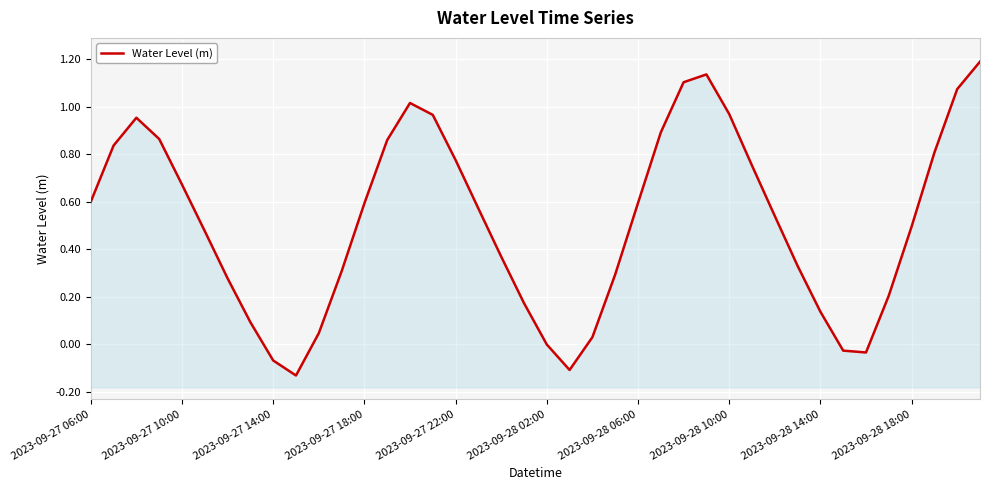

Is it true that the value at 14 is 1.0?

True